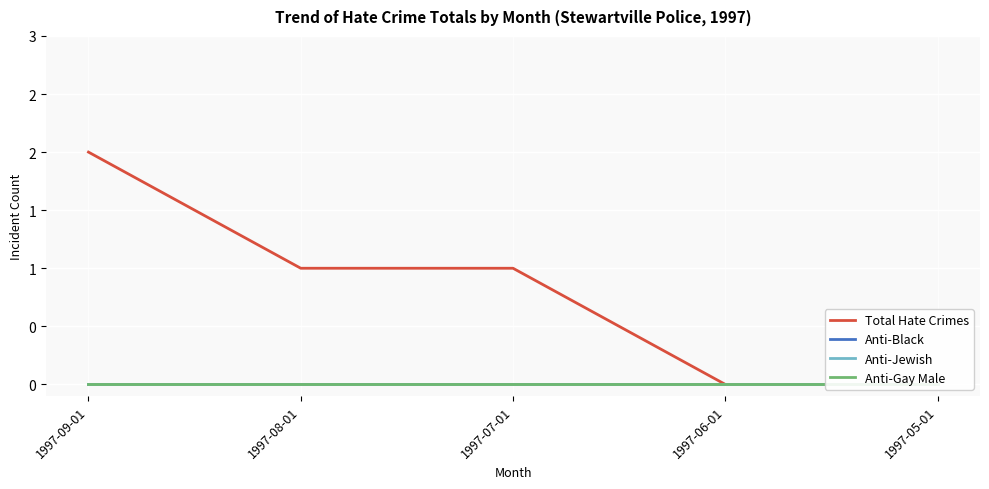

What is the value of the Total Hate Crimes point at the 1st from the left?

2